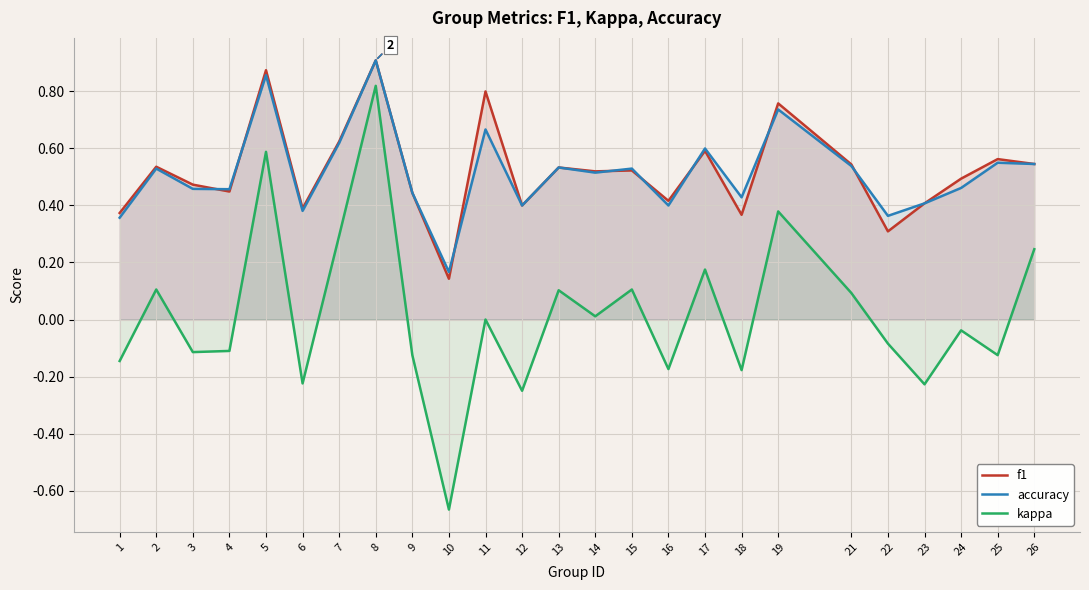

How many lines are shown in the chart?

3